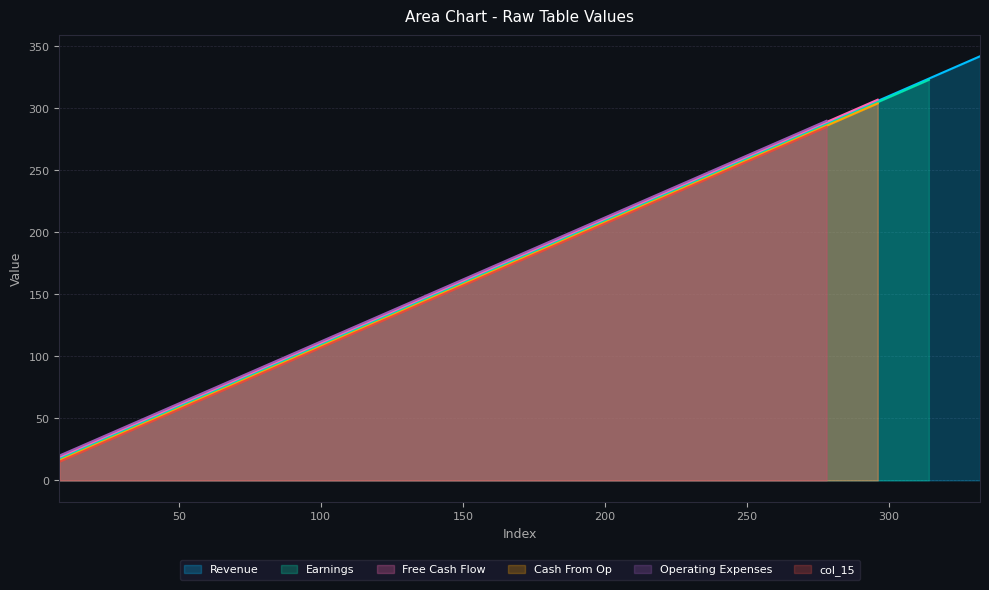

Reading left to right, transcribe all the data shown in this chart.

18	36	54	72	90	108	126	144	162	180	198	216	234	252	270	288	306	324	342